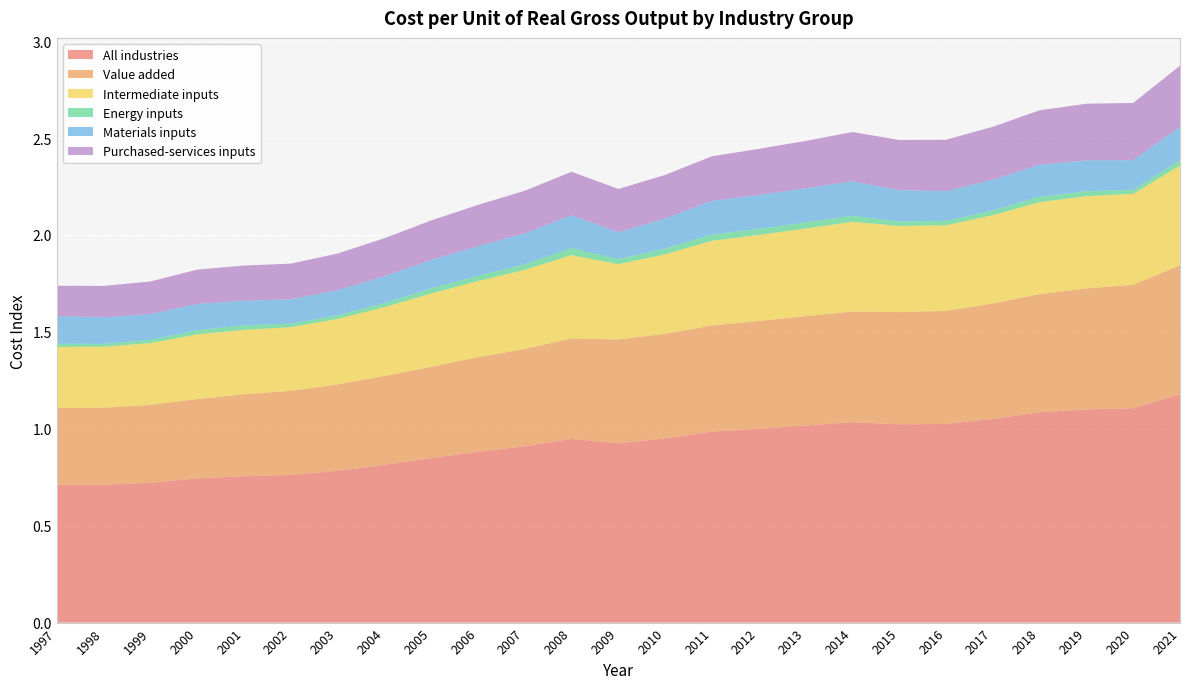

Reading right to left, list all the values displayed in this chart.

All industries: 2021=1.2	2020=1.1	2019=1.1	2018=1.1	2017=1.1	2016=1.0	2015=1.0	2014=1.0	2013=1.0	2012=1.0	2011=1.0	2010=0.9	2009=0.9	2008=0.9	2007=0.9	2006=0.9	2005=0.8	2004=0.8	2003=0.8	2002=0.8	2001=0.8	2000=0.7	1999=0.7	1998=0.7	1997=0.7
Value added: 2021=0.7	2020=0.6	2019=0.6	2018=0.6	2017=0.6	2016=0.6	2015=0.6	2014=0.6	2013=0.6	2012=0.6	2011=0.5	2010=0.5	2009=0.5	2008=0.5	2007=0.5	2006=0.5	2005=0.5	2004=0.5	2003=0.4	2002=0.4	2001=0.4	2000=0.4	1999=0.4	1998=0.4	1997=0.4
Intermediate inputs: 2021=0.5	2020=0.5	2019=0.5	2018=0.5	2017=0.5	2016=0.4	2015=0.4	2014=0.5	2013=0.5	2012=0.4	2011=0.4	2010=0.4	2009=0.4	2008=0.4	2007=0.4	2006=0.4	2005=0.4	2004=0.4	2003=0.3	2002=0.3	2001=0.3	2000=0.3	1999=0.3	1998=0.3	1997=0.3
Energy inputs: 2021=0.0	2020=0.0	2019=0.0	2018=0.0	2017=0.0	2016=0.0	2015=0.0	2014=0.0	2013=0.0	2012=0.0	2011=0.0	2010=0.0	2009=0.0	2008=0.0	2007=0.0	2006=0.0	2005=0.0	2004=0.0	2003=0.0	2002=0.0	2001=0.0	2000=0.0	1999=0.0	1998=0.0	1997=0.0
Materials inputs: 2021=0.2	2020=0.2	2019=0.2	2018=0.2	2017=0.2	2016=0.2	2015=0.2	2014=0.2	2013=0.2	2012=0.2	2011=0.2	2010=0.2	2009=0.1	2008=0.2	2007=0.2	2006=0.2	2005=0.1	2004=0.1	2003=0.1	2002=0.1	2001=0.1	2000=0.1	1999=0.1	1998=0.1	1997=0.1
Purchased-services inputs: 2021=0.3	2020=0.3	2019=0.3	2018=0.3	2017=0.3	2016=0.3	2015=0.3	2014=0.3	2013=0.2	2012=0.2	2011=0.2	2010=0.2	2009=0.2	2008=0.2	2007=0.2	2006=0.2	2005=0.2	2004=0.2	2003=0.2	2002=0.2	2001=0.2	2000=0.2	1999=0.2	1998=0.2	1997=0.2